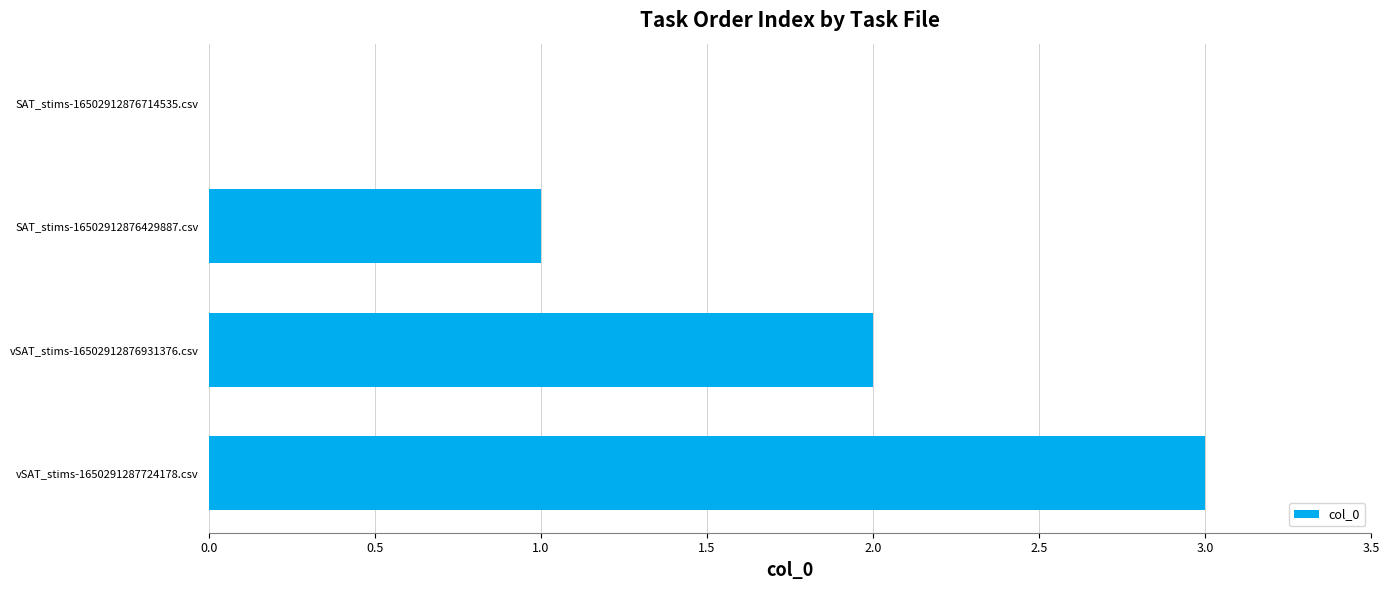

True or false: the data shows 3 at vSAT_stims-1650291287724178.csv.

True